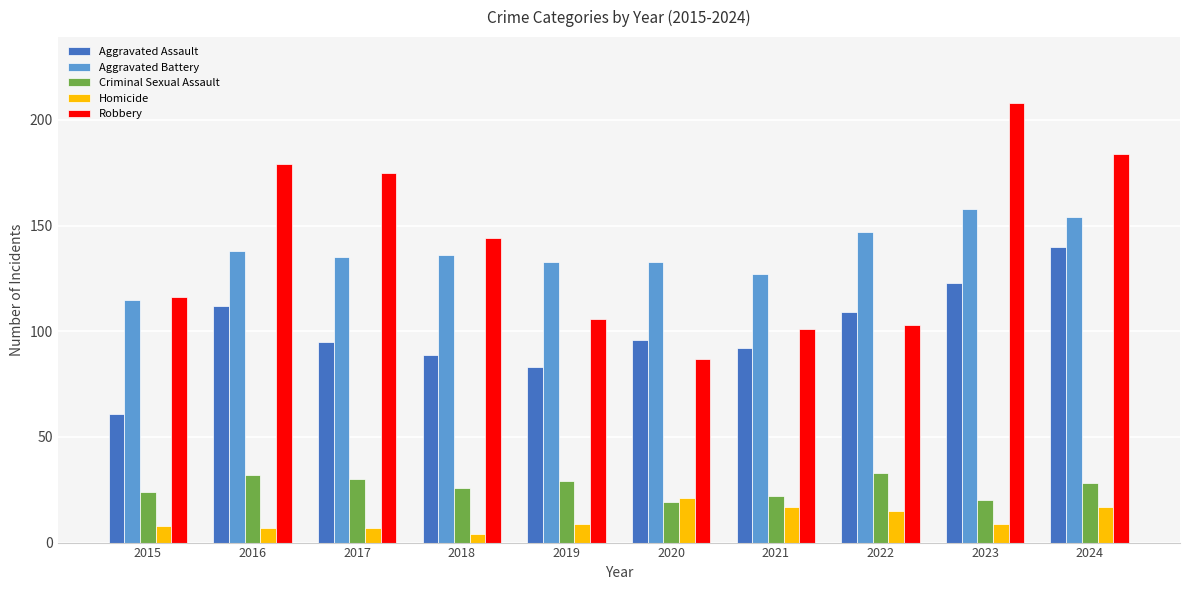

At which category does the chart reach its minimum across all series?

2018